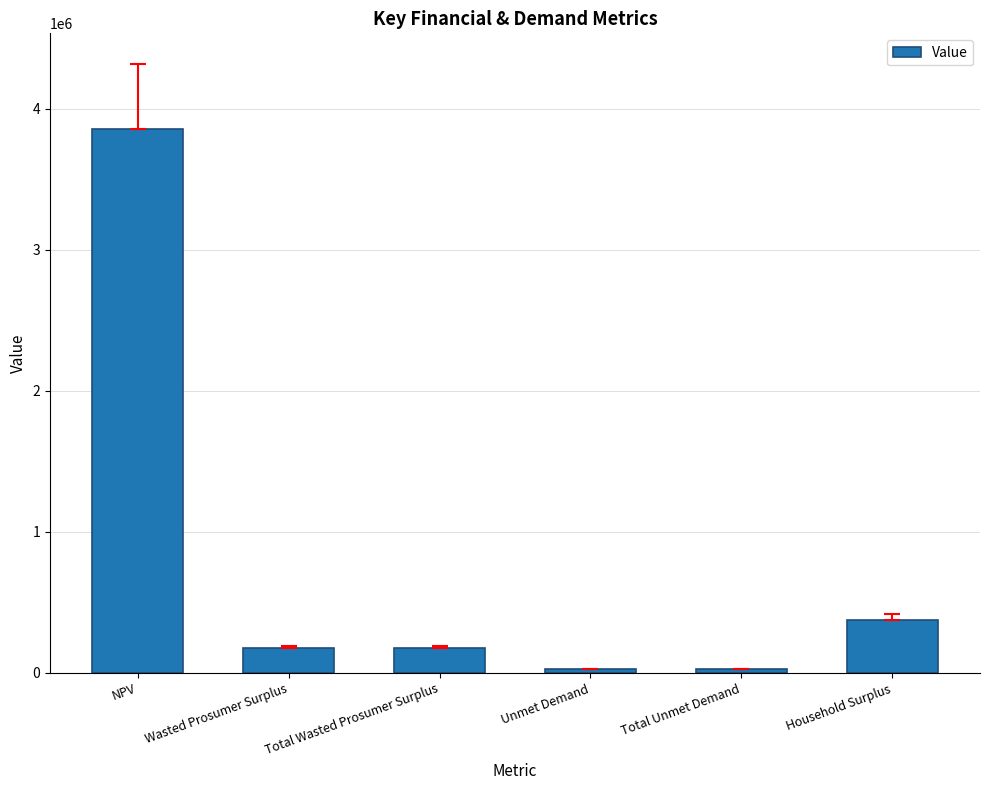

Which has a higher value, Unmet Demand or Household Surplus?

Household Surplus